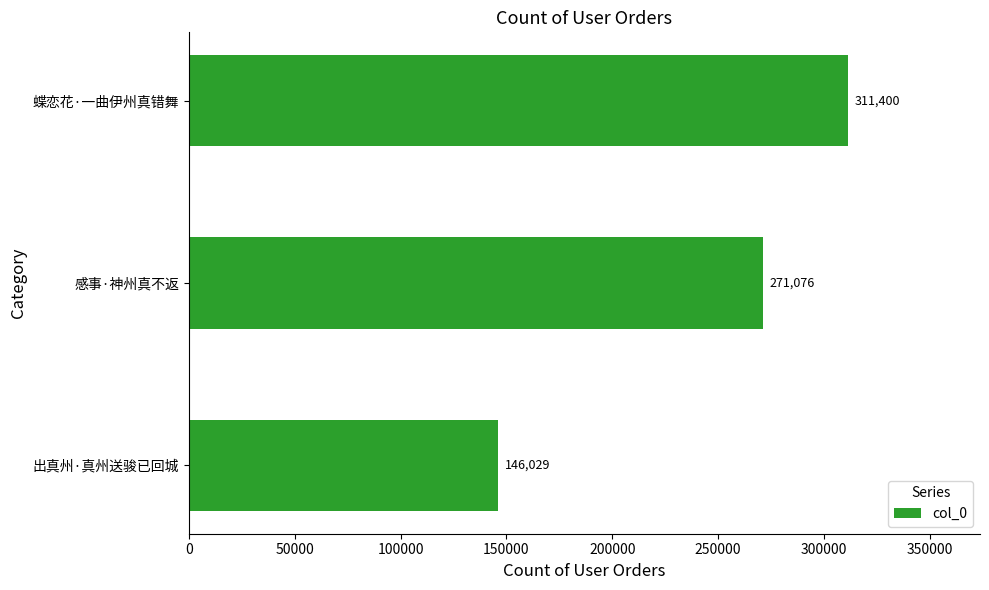

At which category does the chart reach its peak across all series?

蝶恋花·一曲伊州真错舞